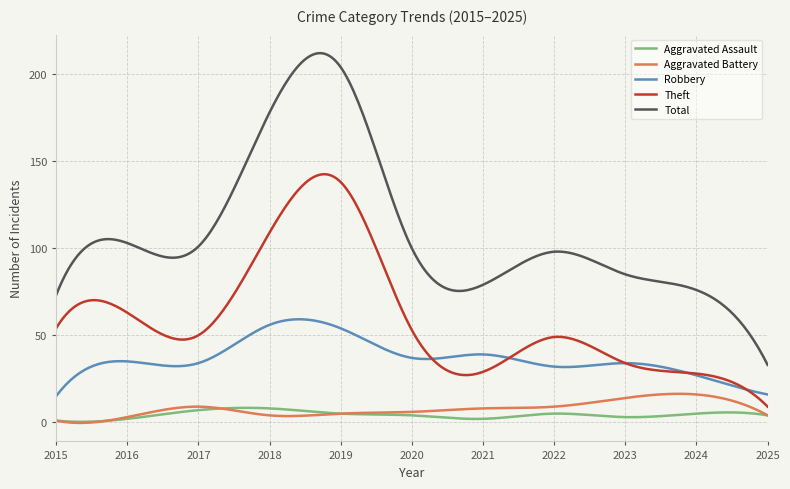

Which series has the largest range (max minus min)?

Total